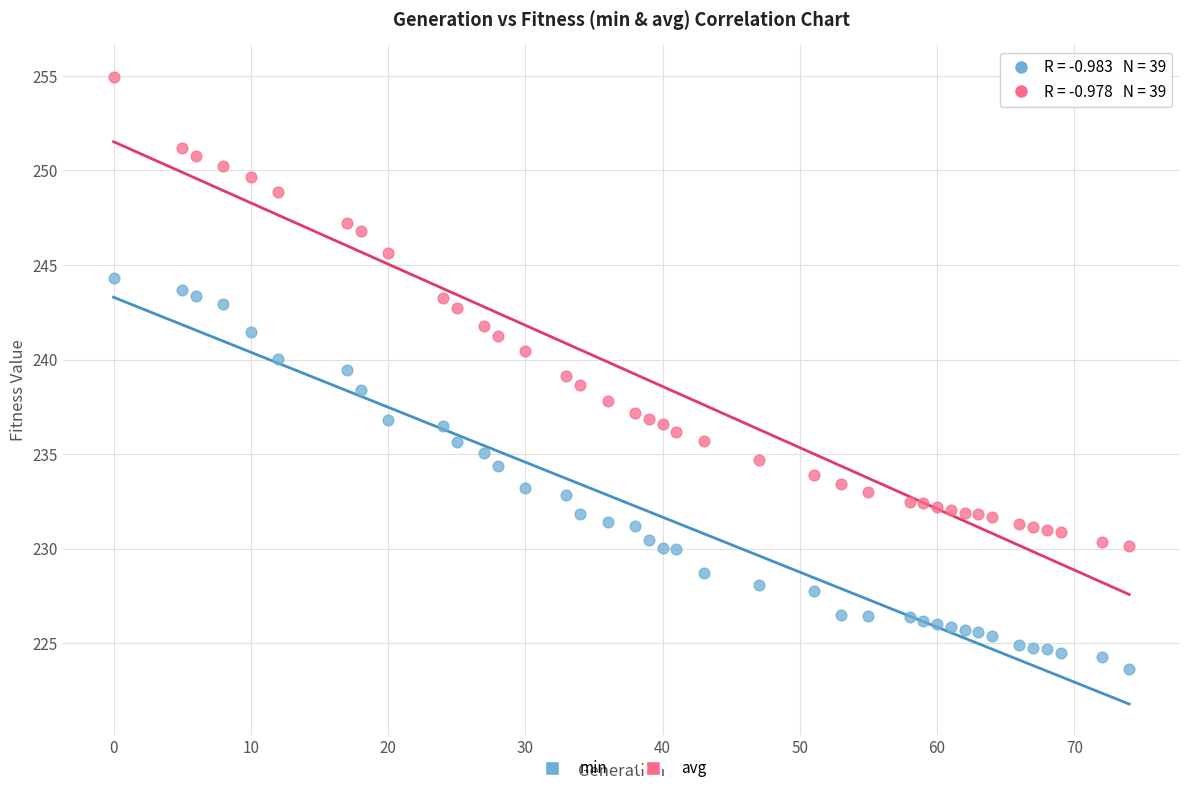

Across all data points, what is the range of X values (max minus min)?

74.0